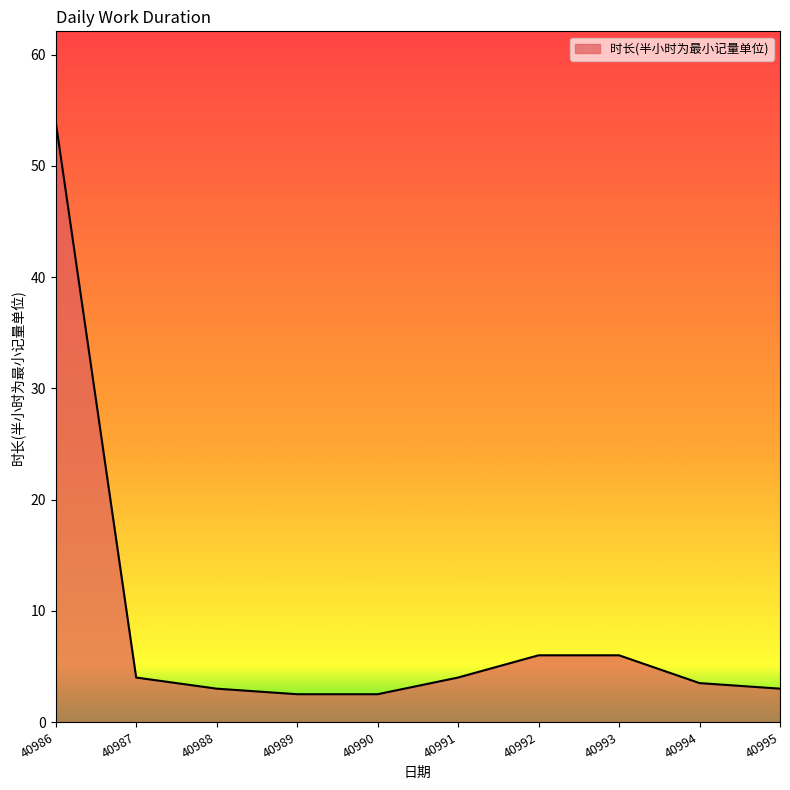

True or false: the data shows 3.0 at 40995.

True